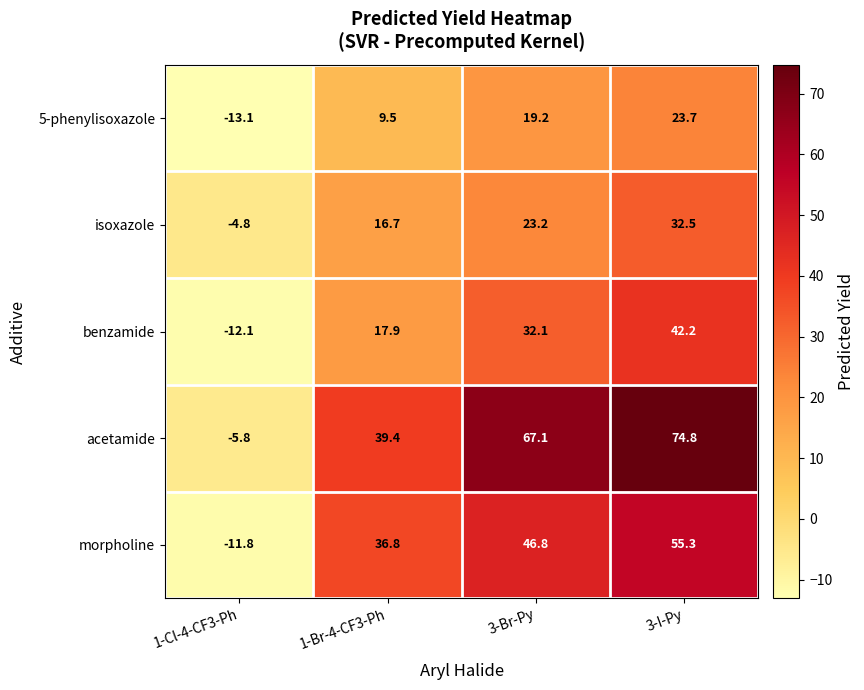

Which series has the widest spread of values?

acetamide